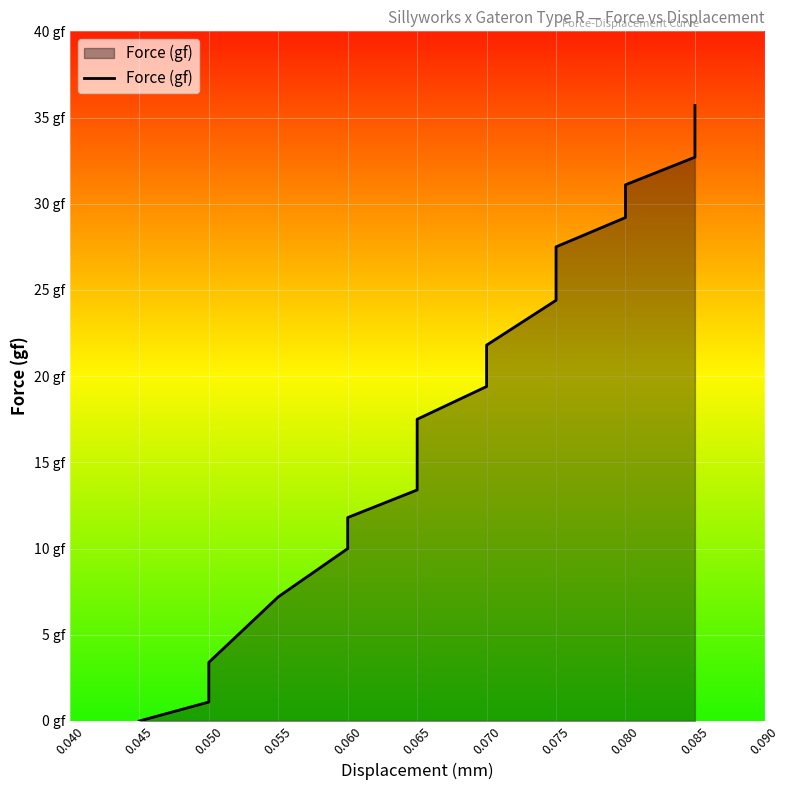

What is the change in value from 0.060 to 0.085?

+22.2